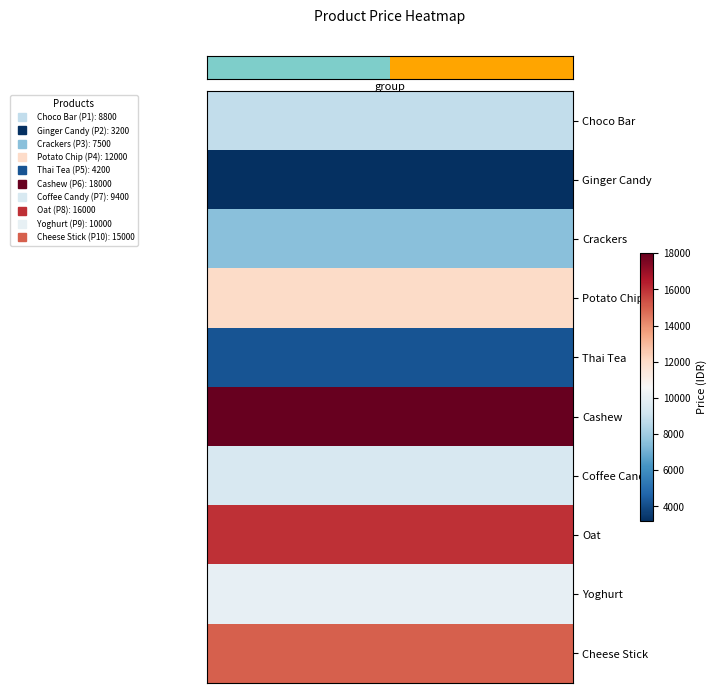

How many distinct data groups are displayed?

10